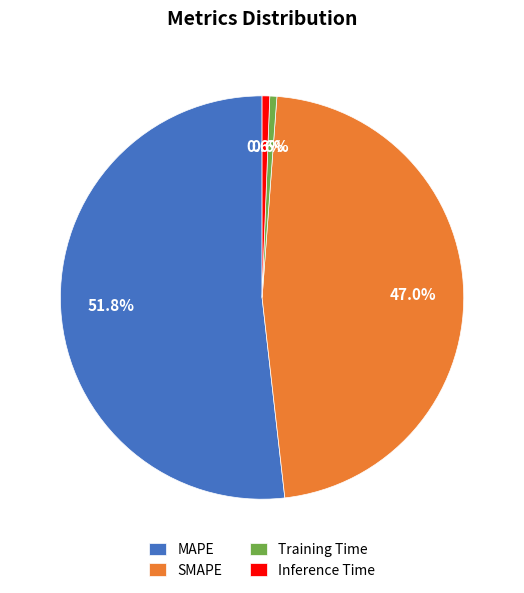

How much of the chart is everything except Training Time?

99.4%